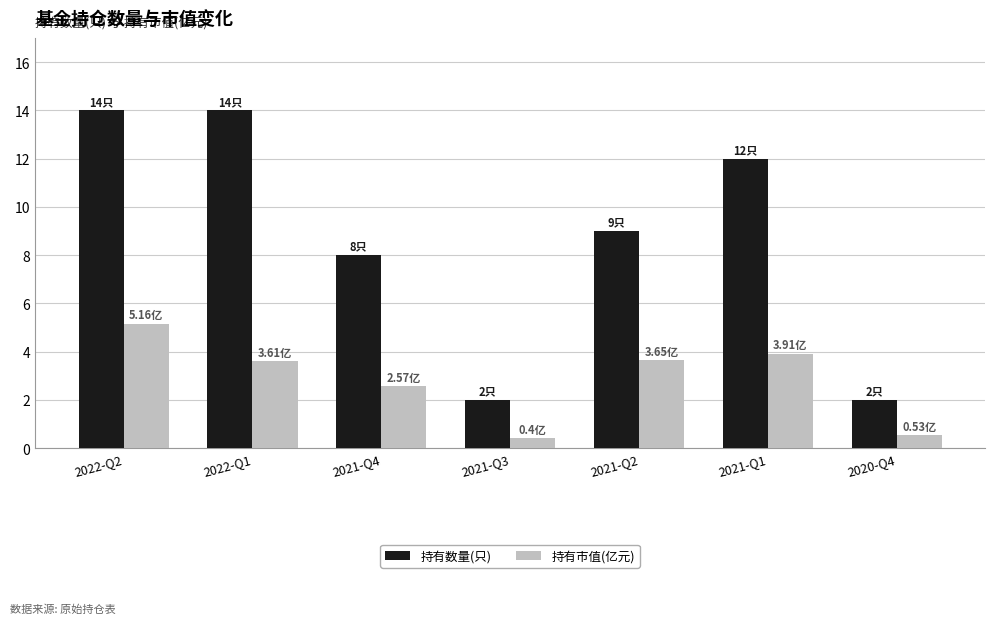

Which series has the largest total across all categories?

持有数量(只)